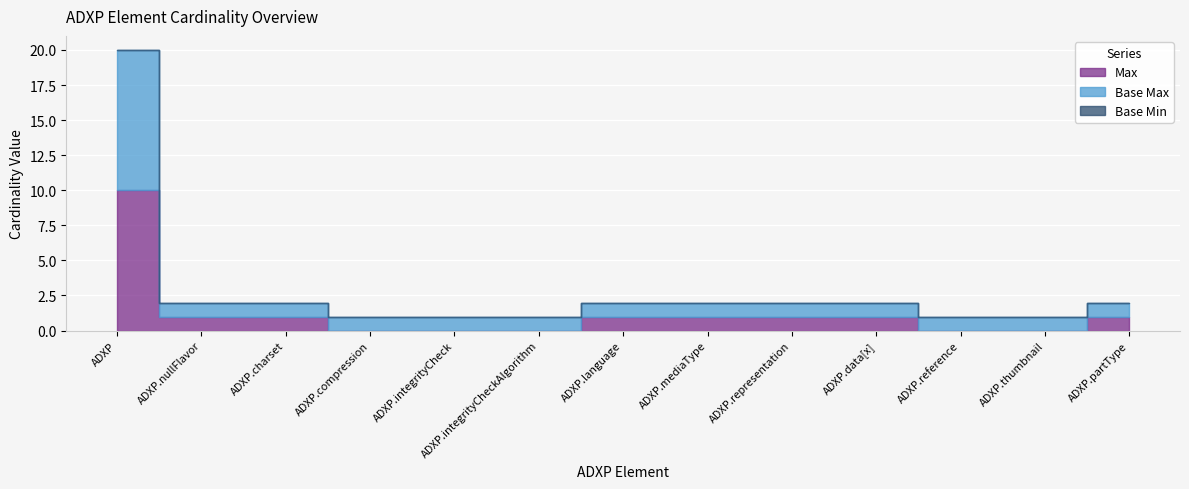

Count the number of data series in this chart.

3